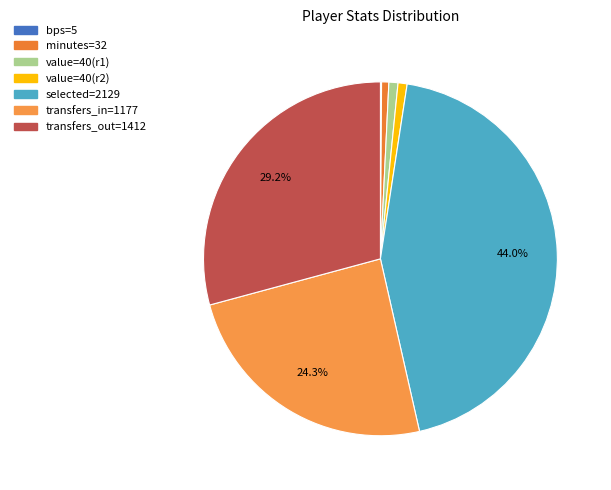

Which slice is the largest?

selected=2129